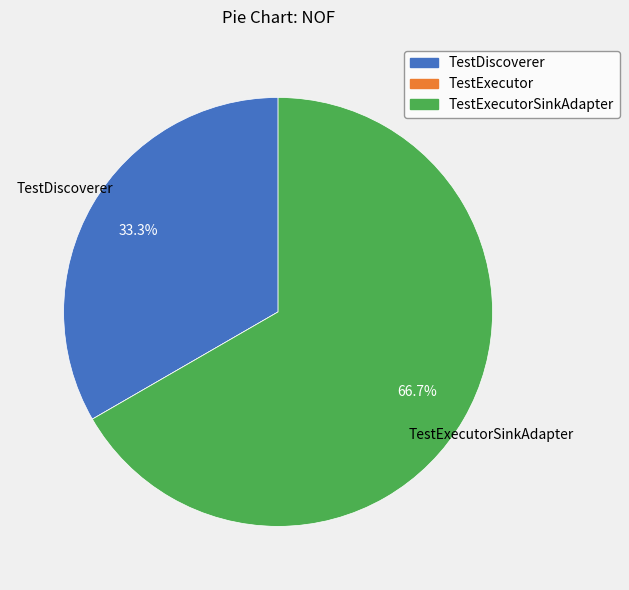

Does any single category account for the majority?

Yes